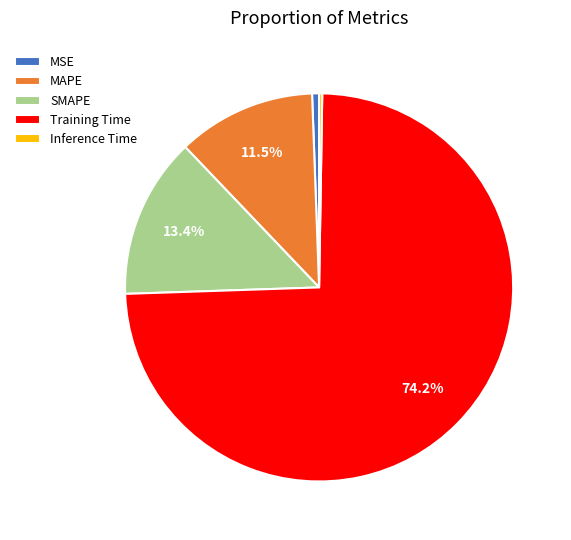

Is there any slice that represents more than half of the pie?

Yes